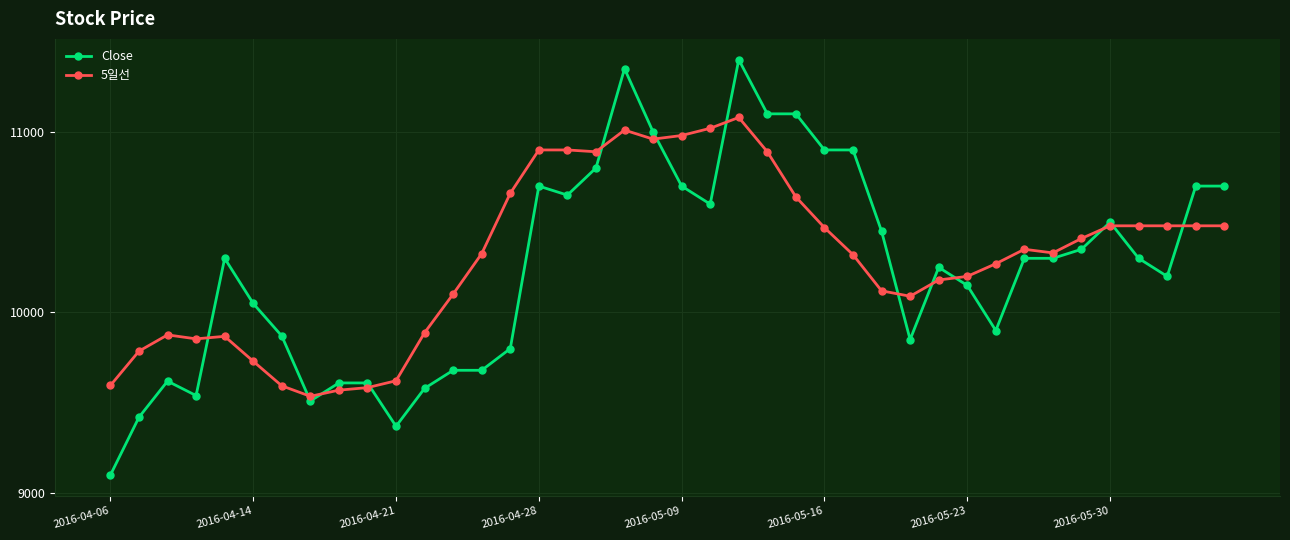

What is the difference between the second highest and minimum values in the Close series?

2250